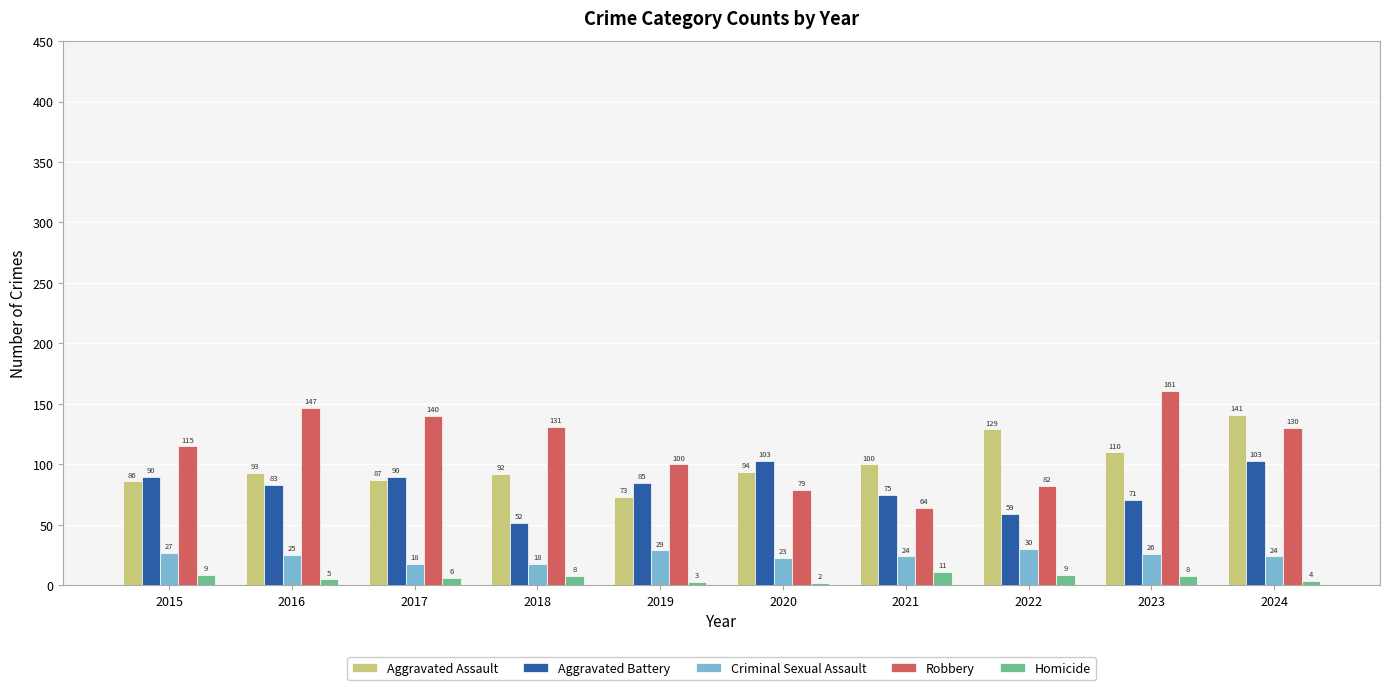

Reading left to right, extract all data points from this chart.

Aggravated Assault: 86	93	87	92	73	94	100	129	110	141
Aggravated Battery: 90	83	90	52	85	103	75	59	71	103
Criminal Sexual Assault: 27	25	18	18	29	23	24	30	26	24
Robbery: 115	147	140	131	100	79	64	82	161	130
Homicide: 9	5	6	8	3	2	11	9	8	4